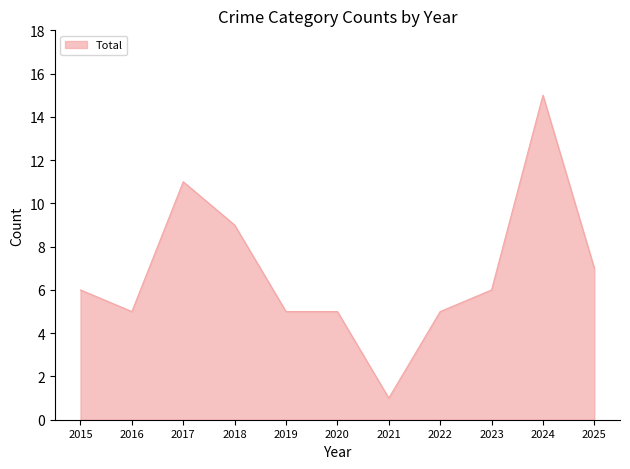

Is it true that the value at 2016 is 5?

True